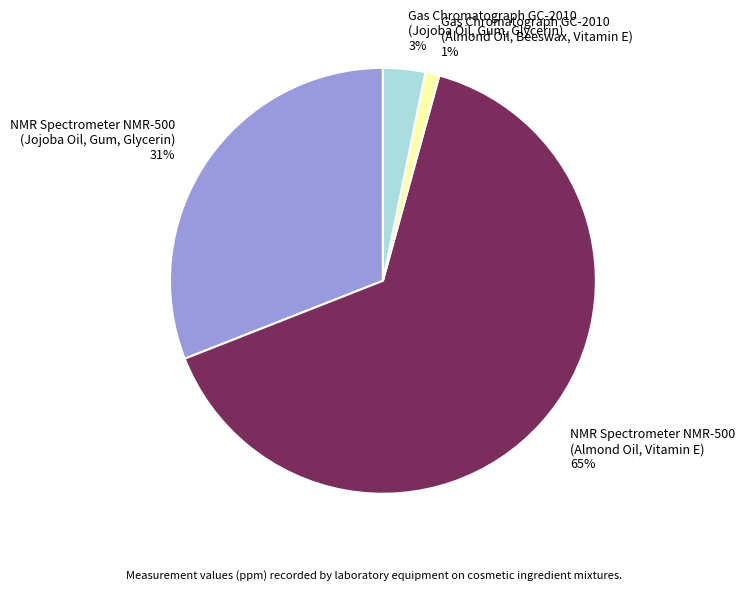

Combined, do Gas Chromatograph GC-2010 (Jojoba Oil, Gum, Glycerin) 3% and NMR Spectrometer NMR-500 (Almond Oil, Vitamin E) 65% account for over 50%?

Yes